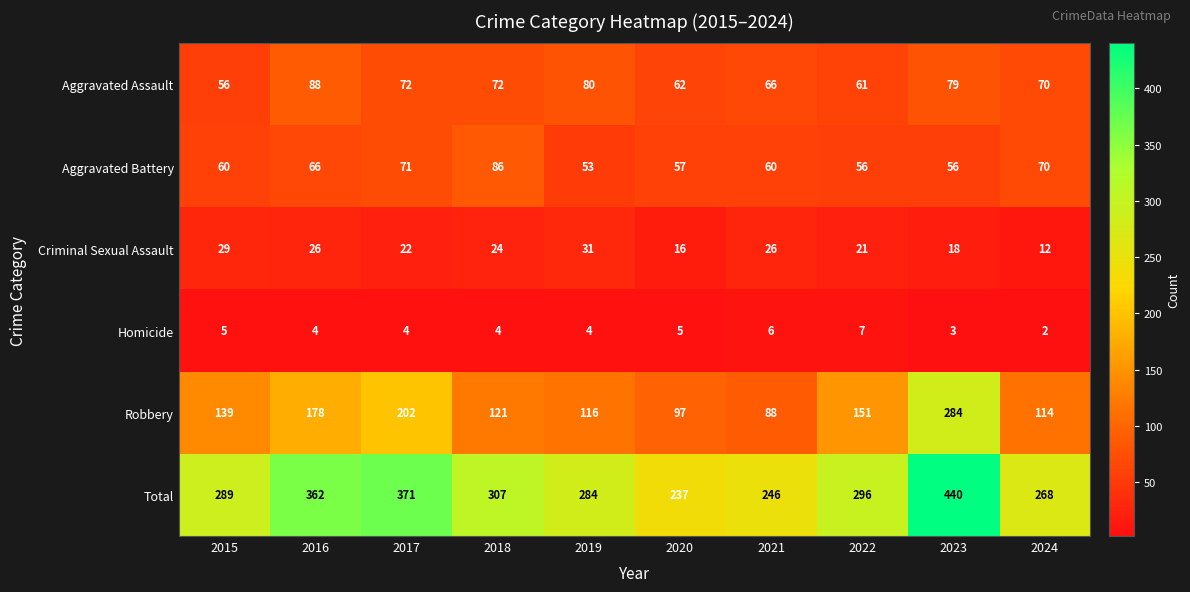

What is the total value across all series at 2021?

492